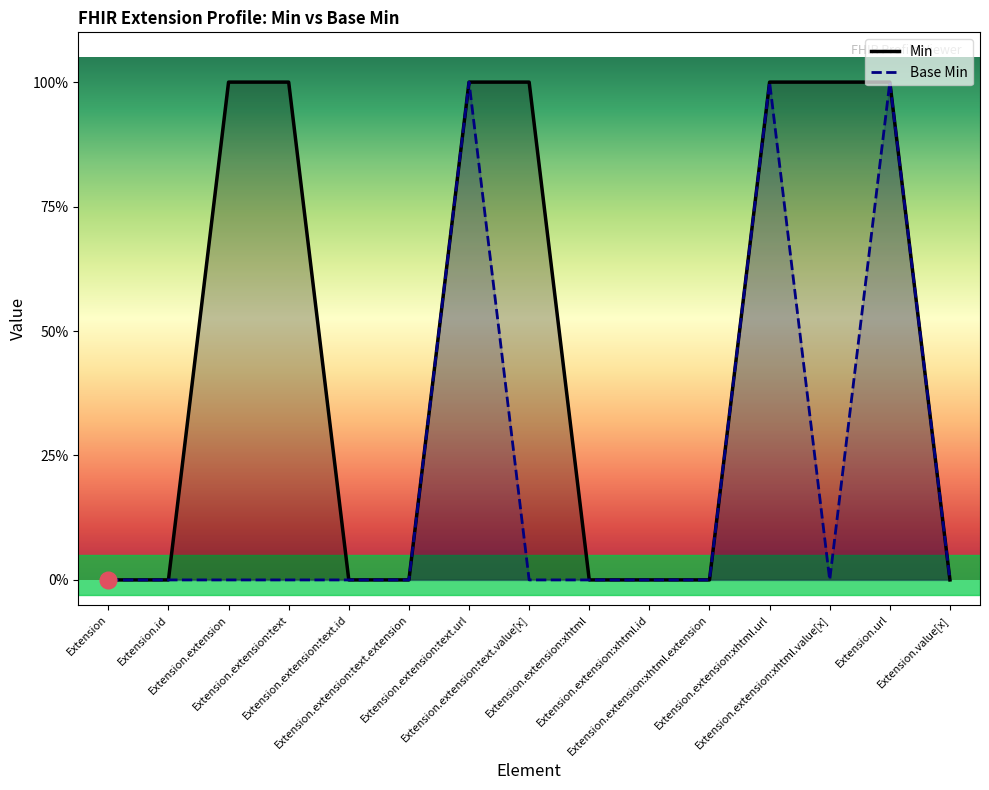

What are all the series names shown in the legend?

Min, Base Min